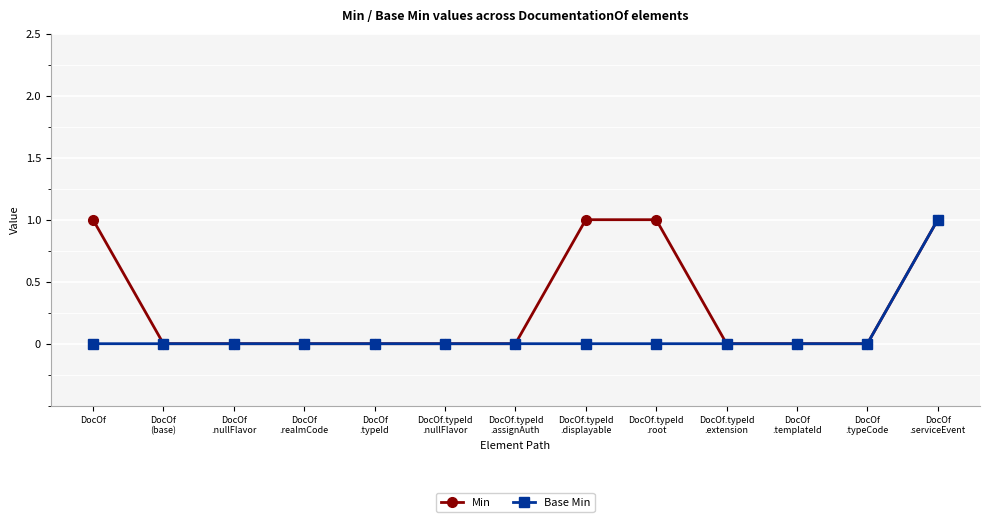

Rank the series by their average value, from lowest to highest.

Base Min, Min